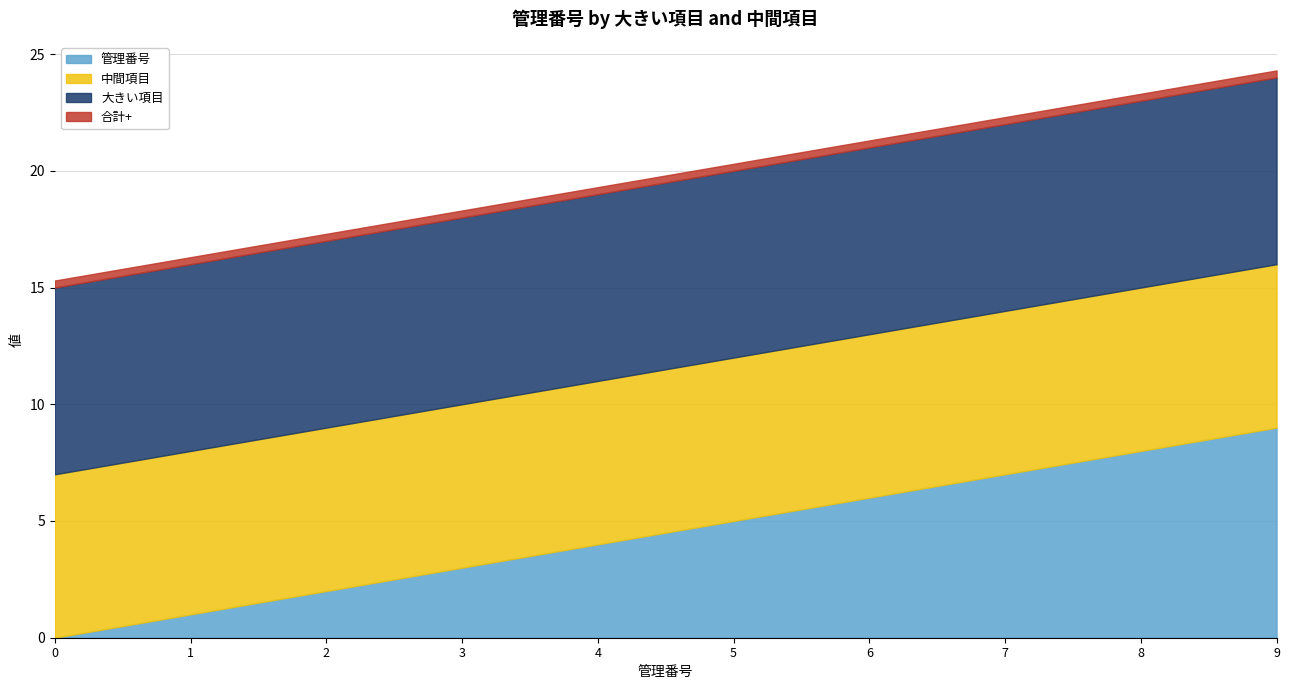

What is the value of the 管理番号 point at the 6th from the left?

5